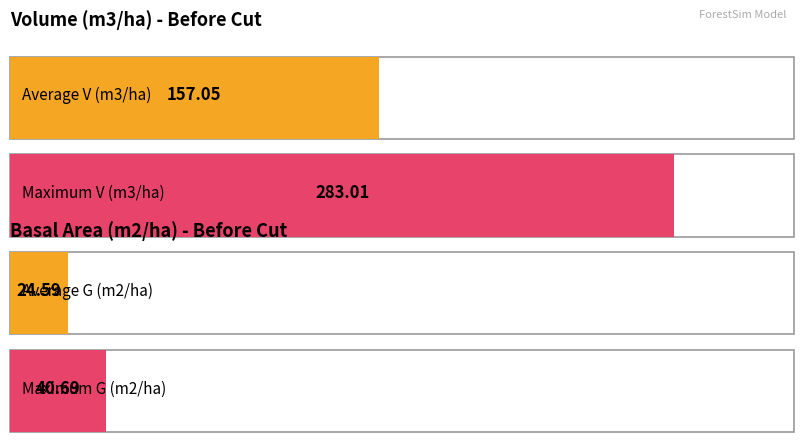

True or false: V (m3/ha) has a value of 101.6 at 50.

False